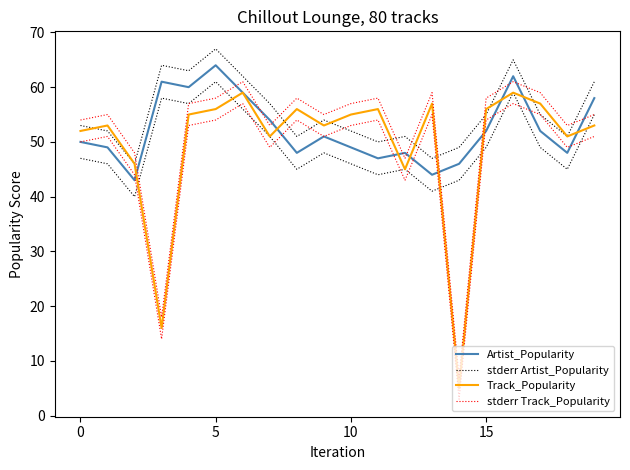

How many intersections are there between stderr Artist_Popularity and stderr Track_Popularity?

9